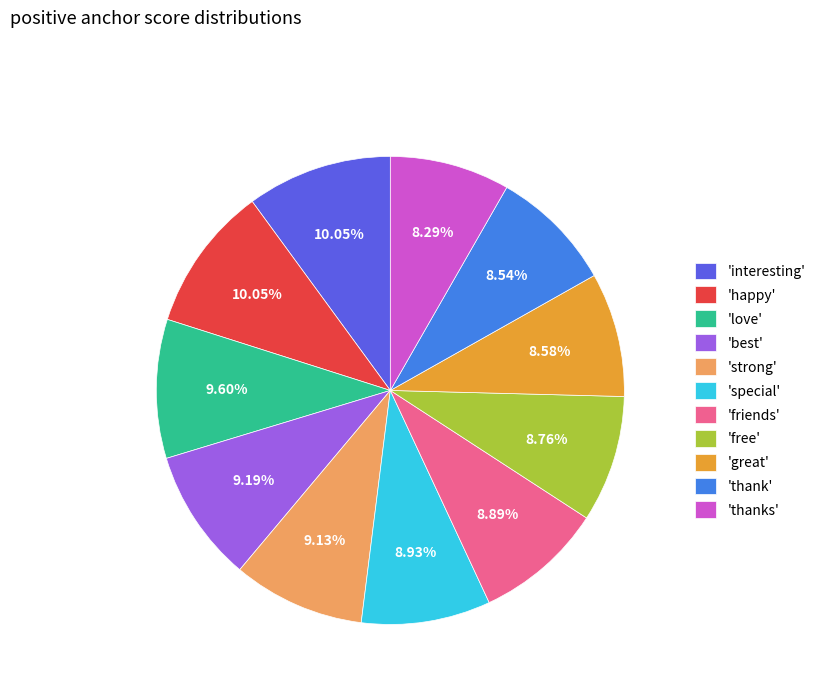

Do 'great' and 'special' together represent more than half of the pie?

No